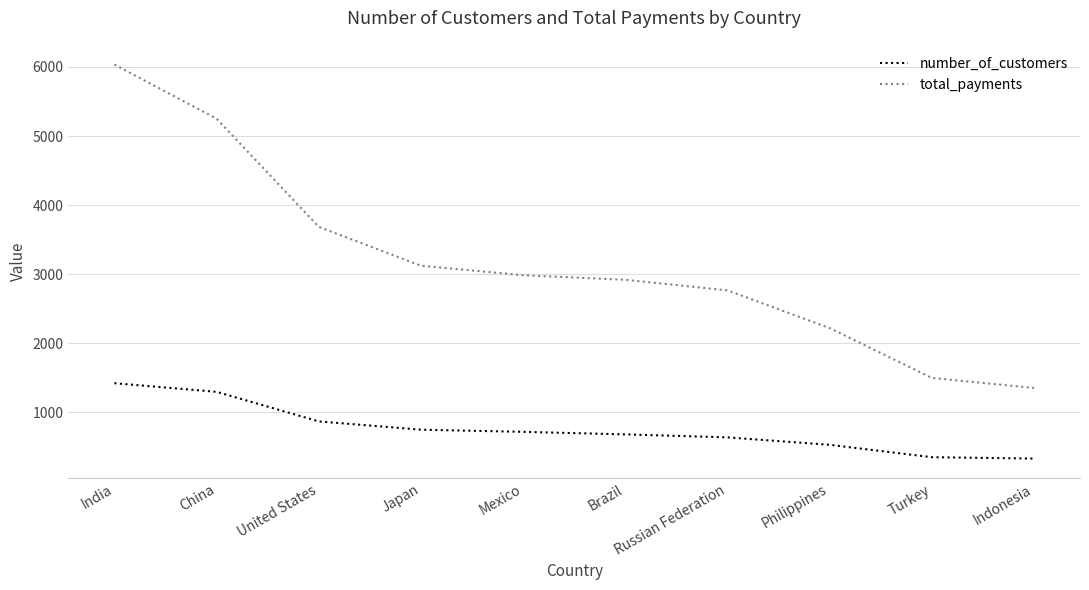

What is the minimum value for number_of_customers?

331.0